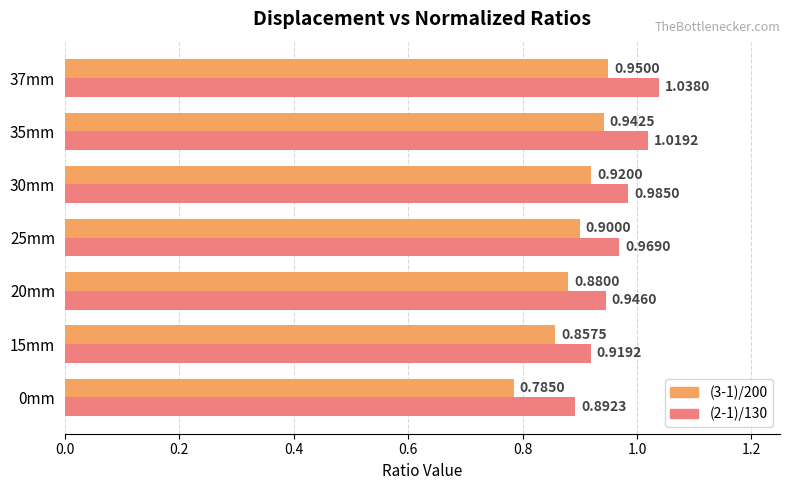

What is the total value across all series at 0mm?

1.7